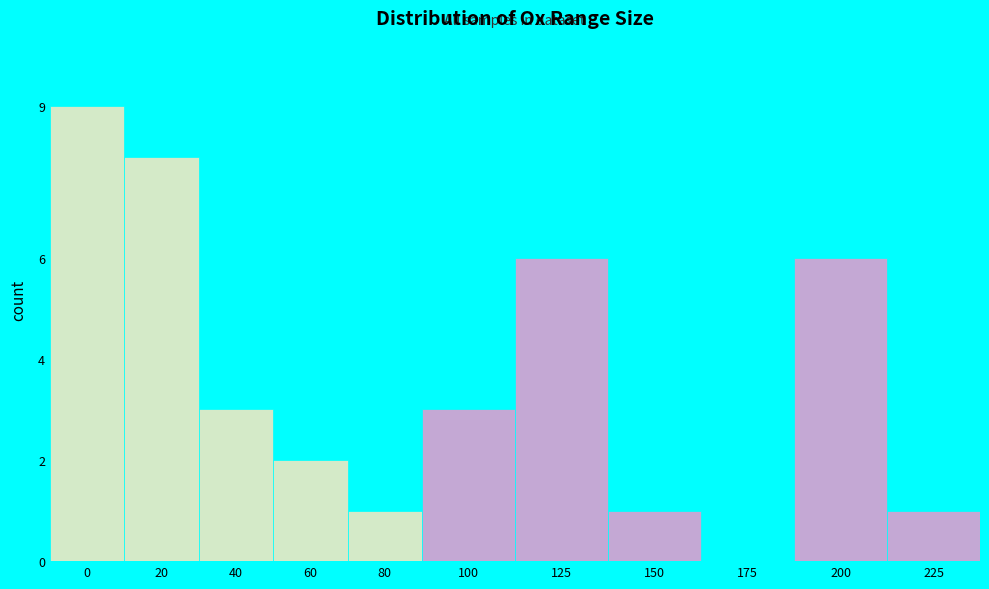

Reading left to right, what are all the values shown in this chart?

0=9	20=8	40=3	60=2	80=1	100=3	125=6	150=1	175=0	200=6	225=1